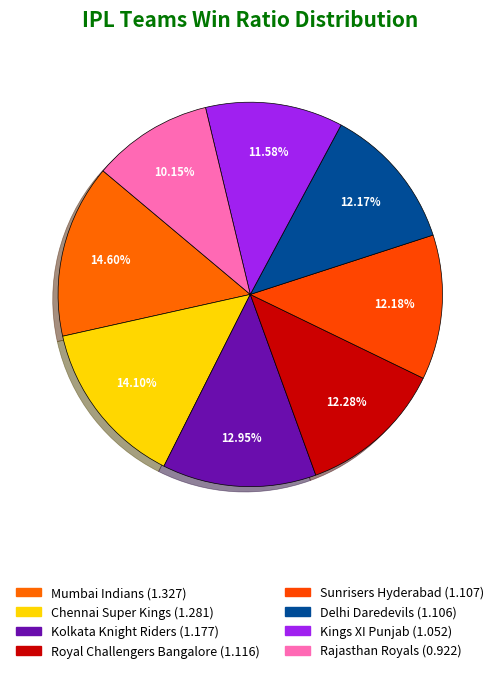

How many segments does this pie chart have?

8